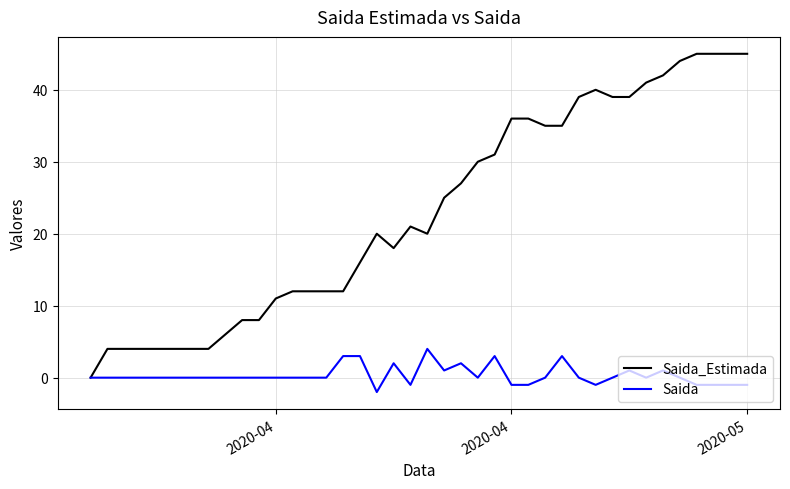

What is the maximum value shown in the chart?

45